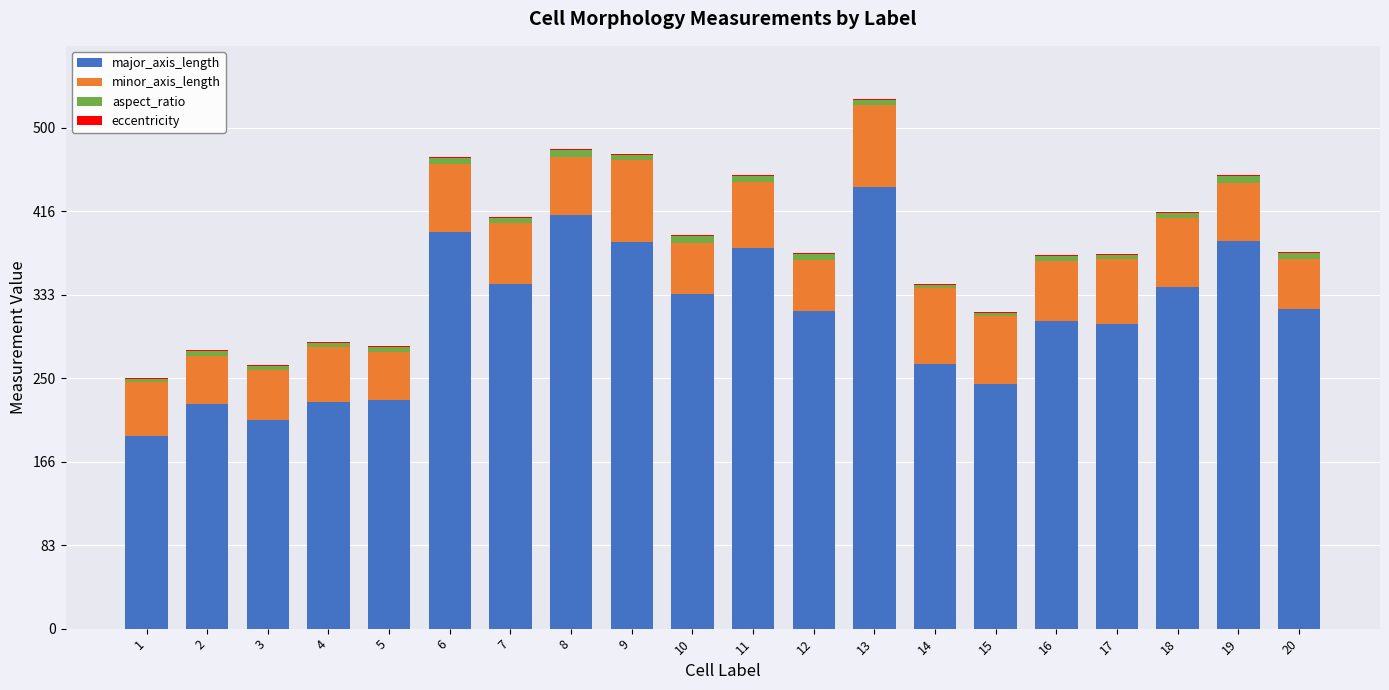

What is the highest value of the major_axis_length series?

440.9